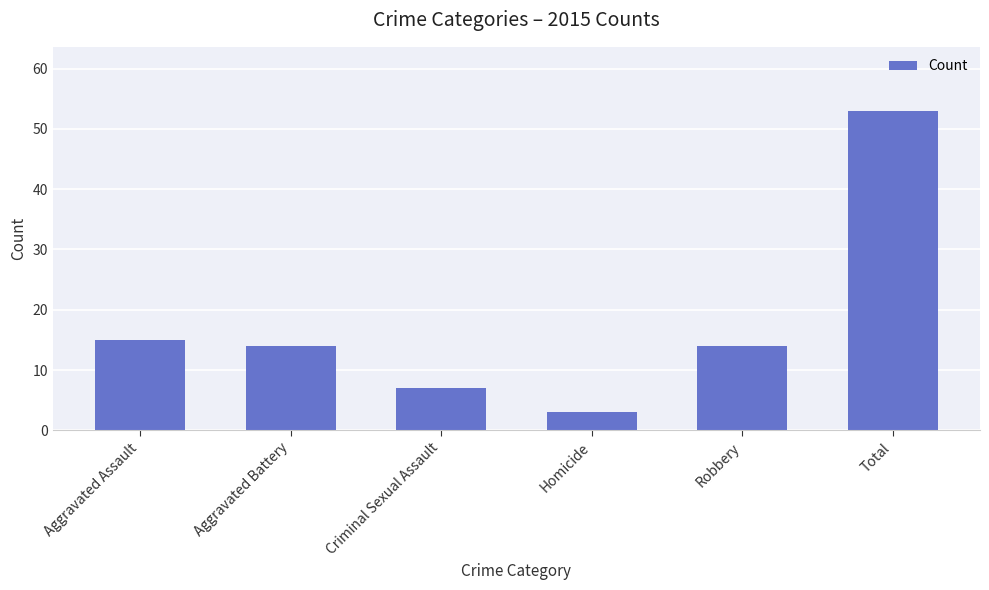

How many bars are there in total?

6